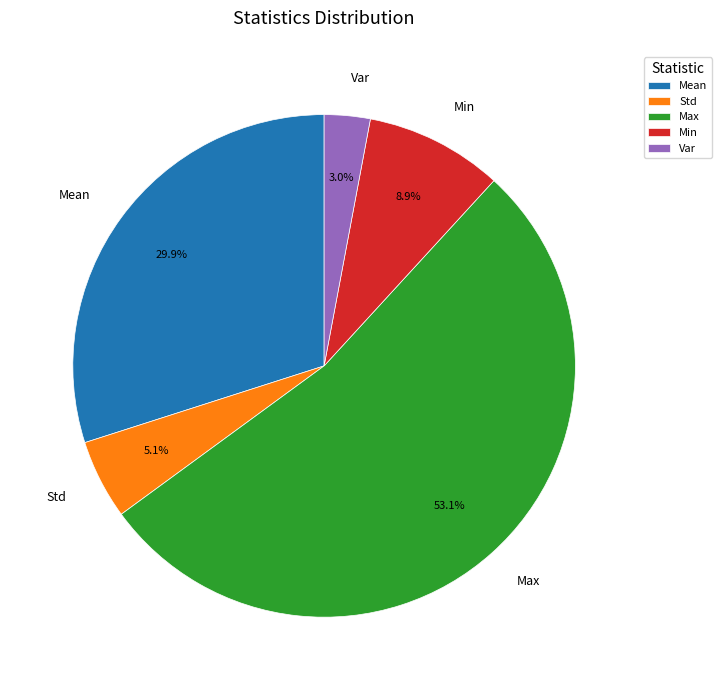

Is there any slice that represents more than half of the pie?

Yes